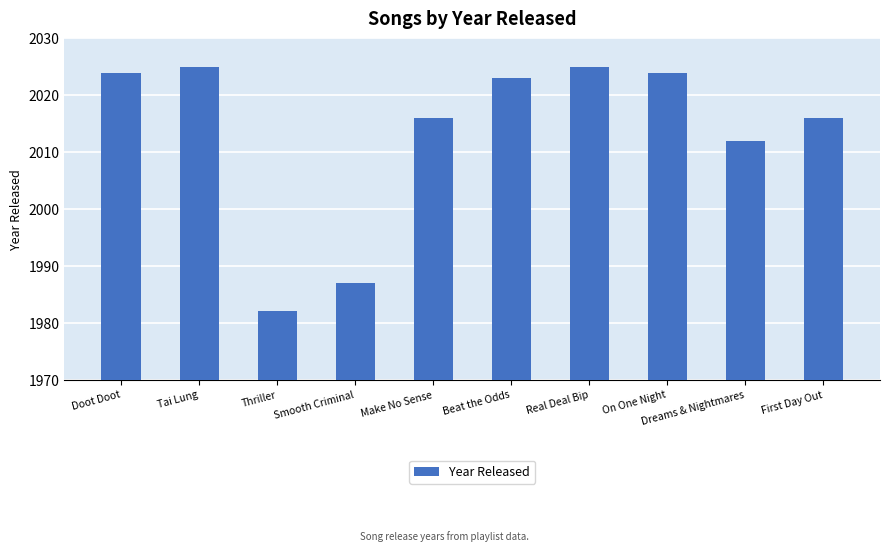

What is the difference between the second highest and second lowest values?

38